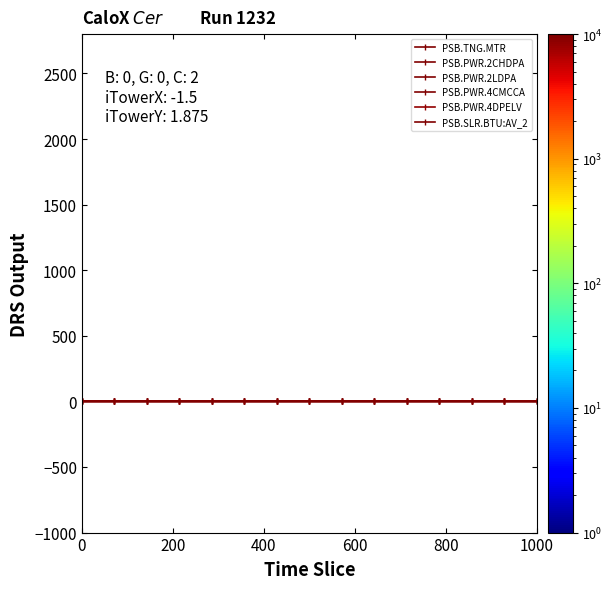

True or false: PSB.TNG.MTR and PSB.SLR.BTU:AV_2 cross at least once.

False